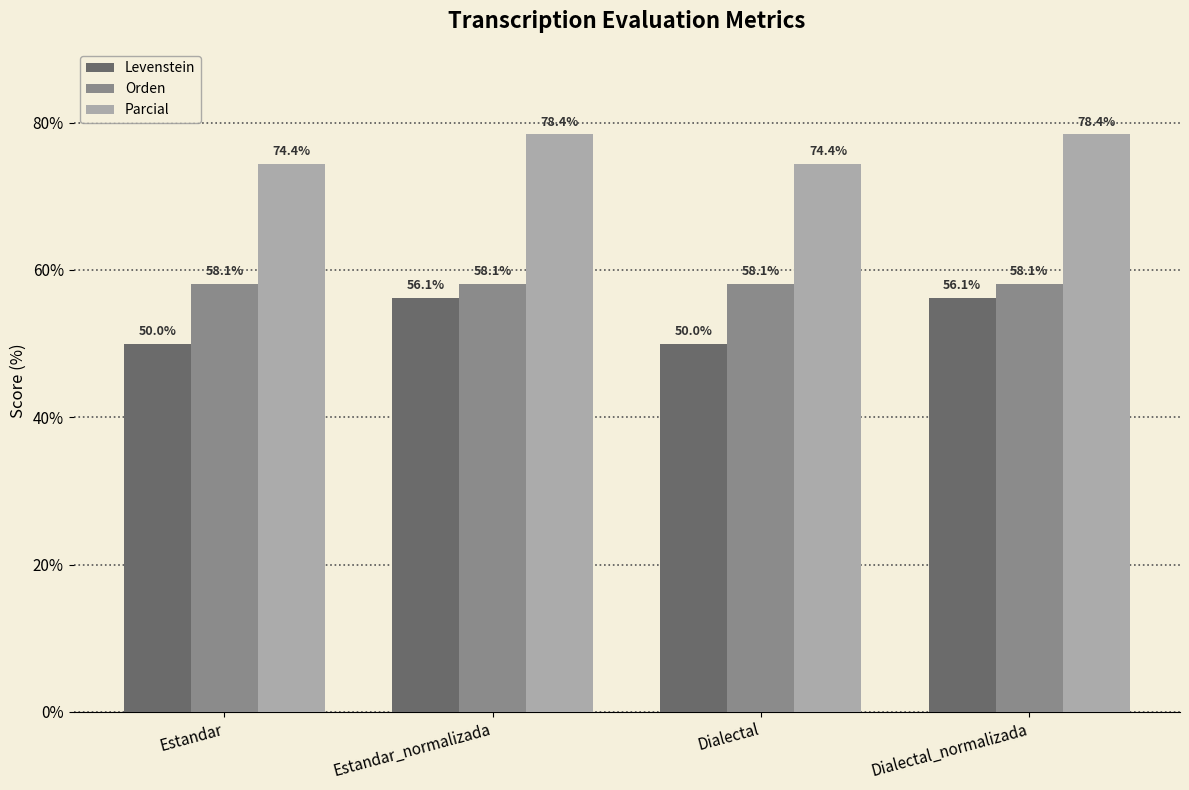

What is the maximum value shown in the chart?

78.4